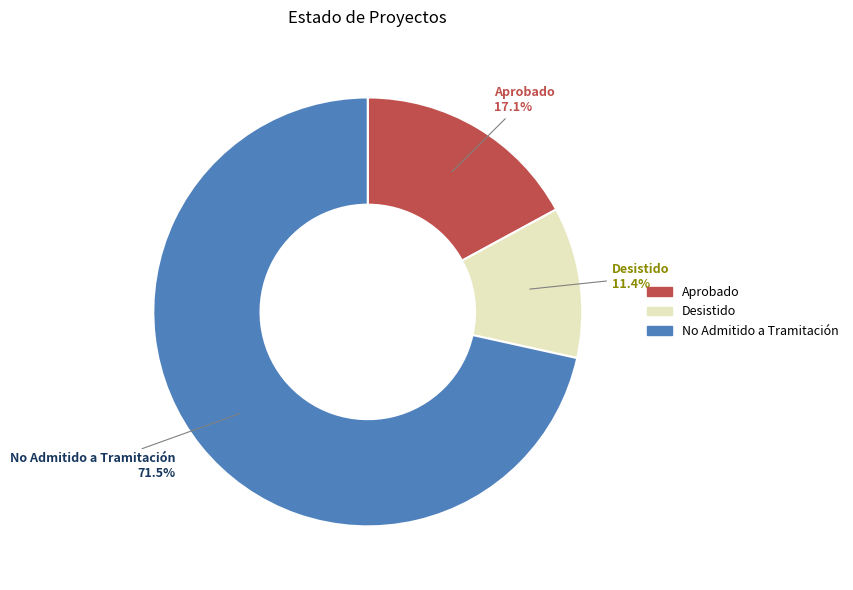

Count the number of slices in the pie.

3